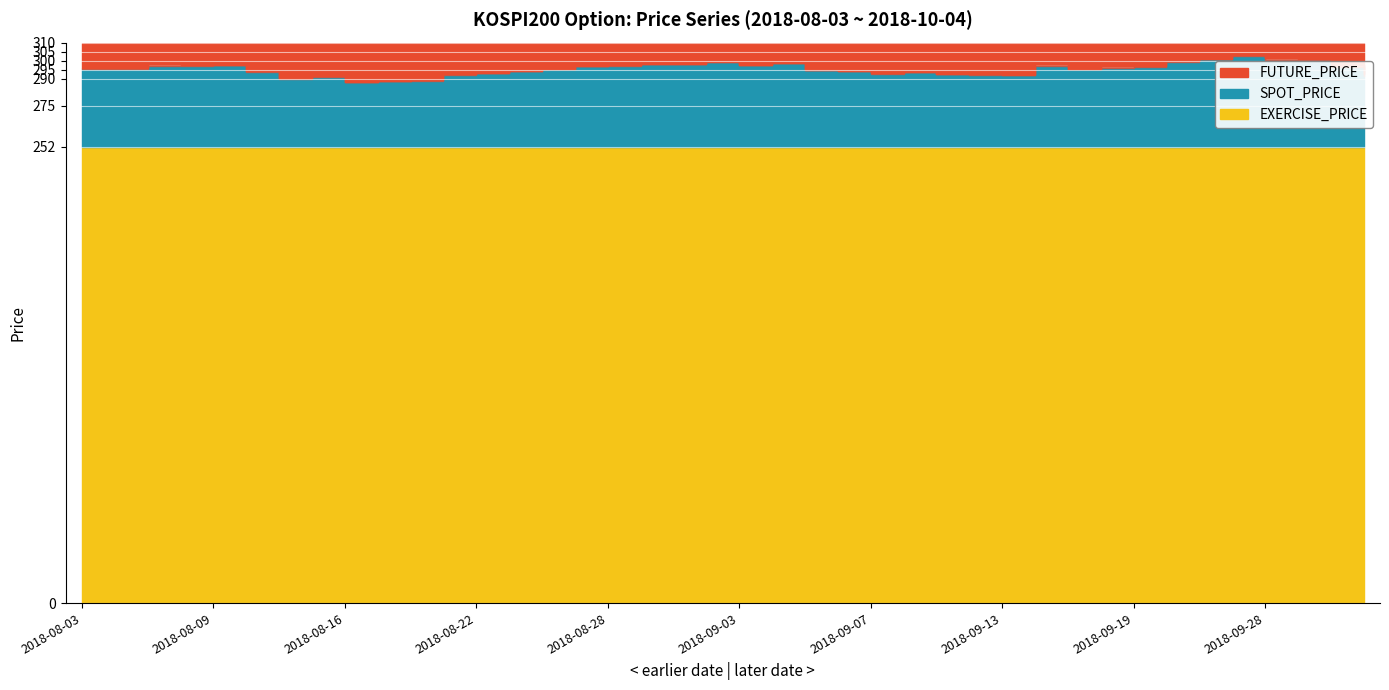

True or false: EXERCISE_PRICE and FUTURE_PRICE cross at least once.

False